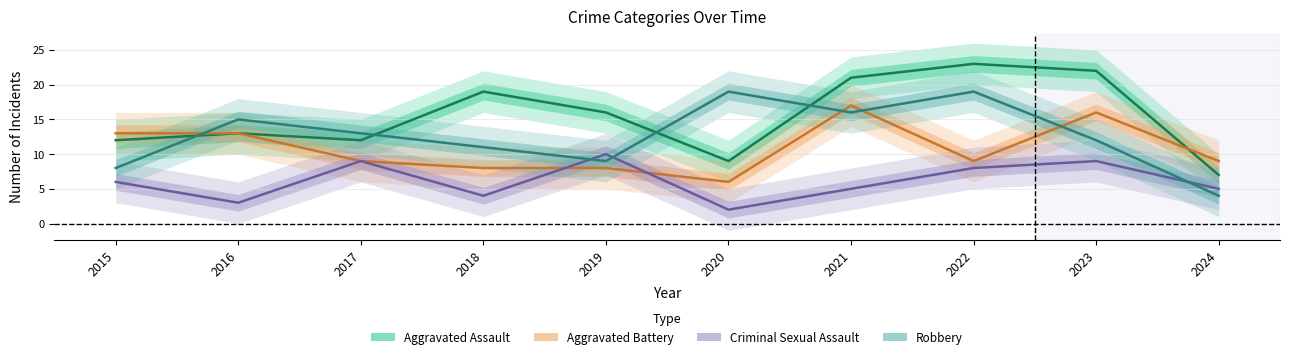

Reading left to right, list all the values displayed in this chart.

Aggravated Assault: 12	13	12	19	16	9	21	23	22	7
Aggravated Battery: 13	13	9	8	8	6	17	9	16	9
Criminal Sexual Assault: 6	3	9	4	10	2	5	8	9	5
Robbery: 8	15	13	11	9	19	16	19	12	4